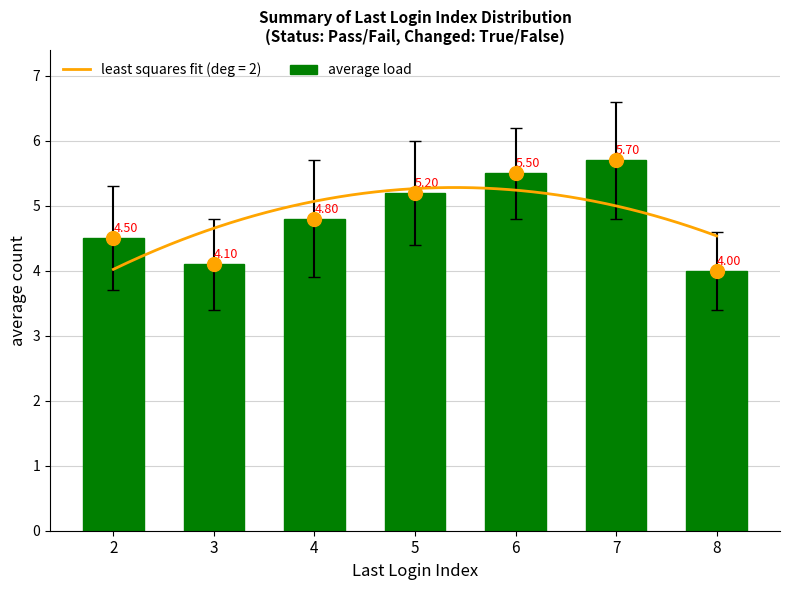

Where is the data nearest to the value 4?

8